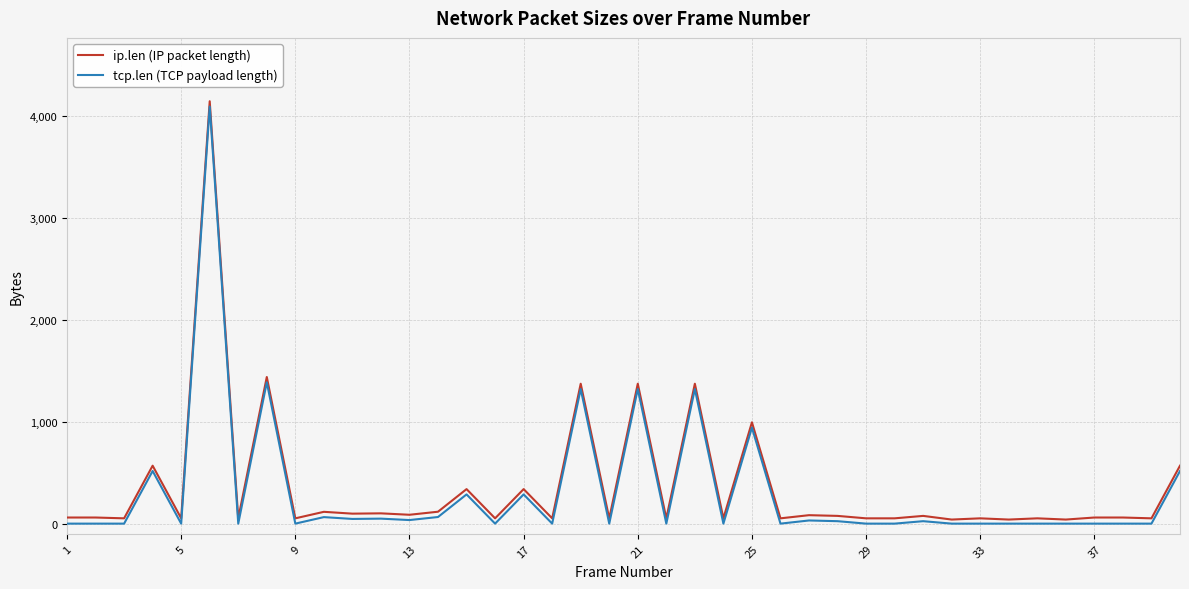

What is the difference between the maximum and minimum values in the tcp.len (TCP payload length) series?

4096